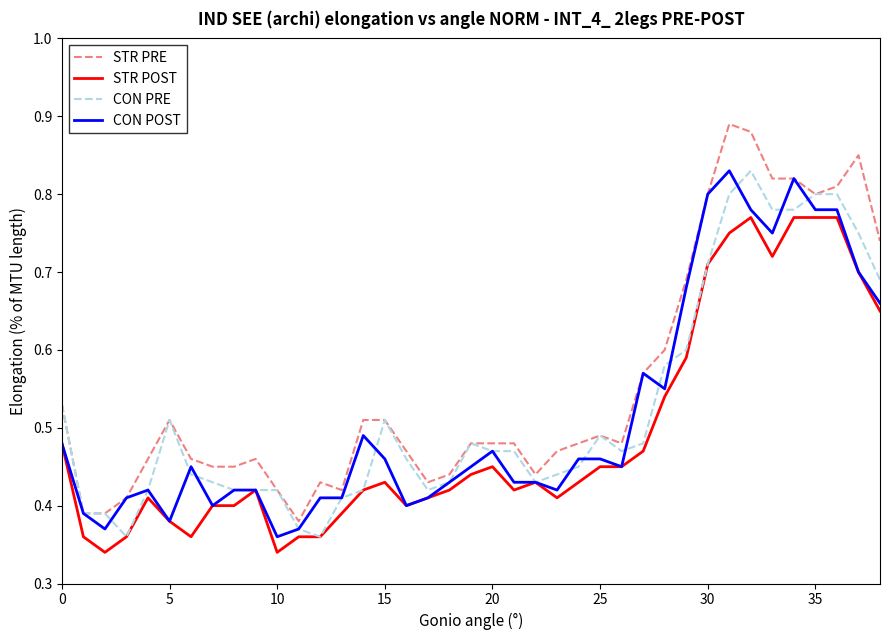

True or false: CON PRE has more than 1 points higher than both neighbors.

True